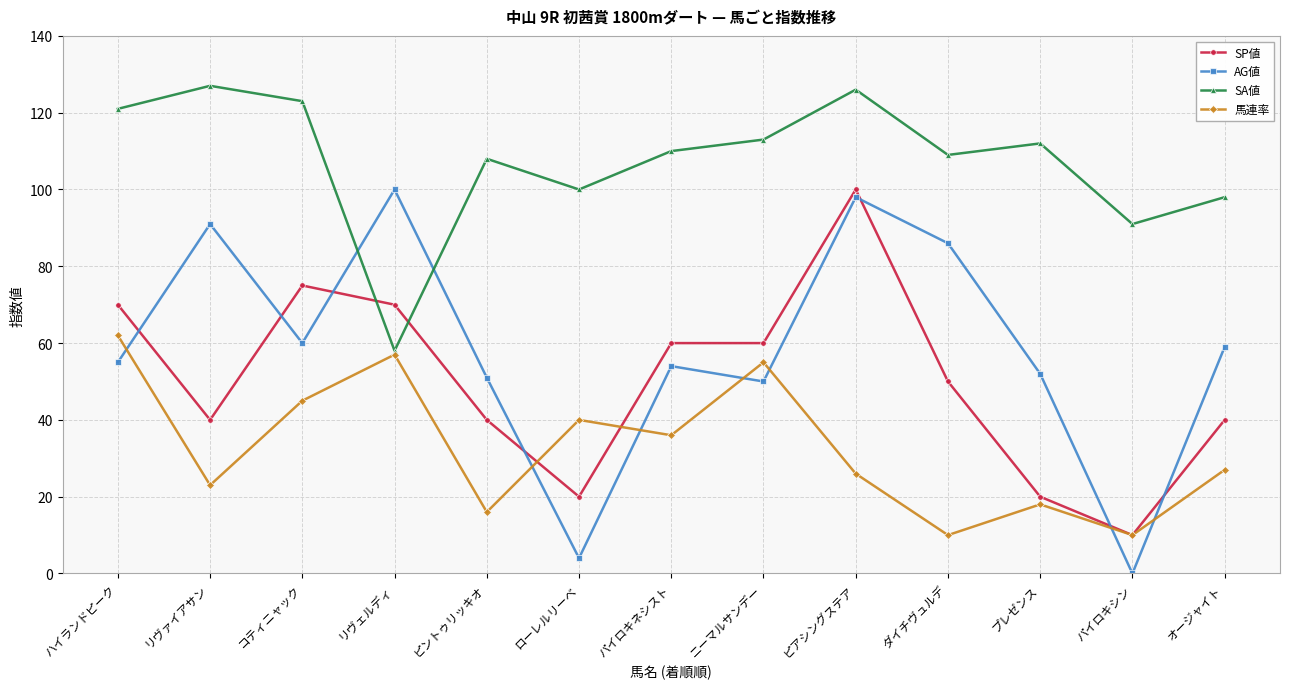

At which category does SP値 reach its first local valley?

リヴァイアサン